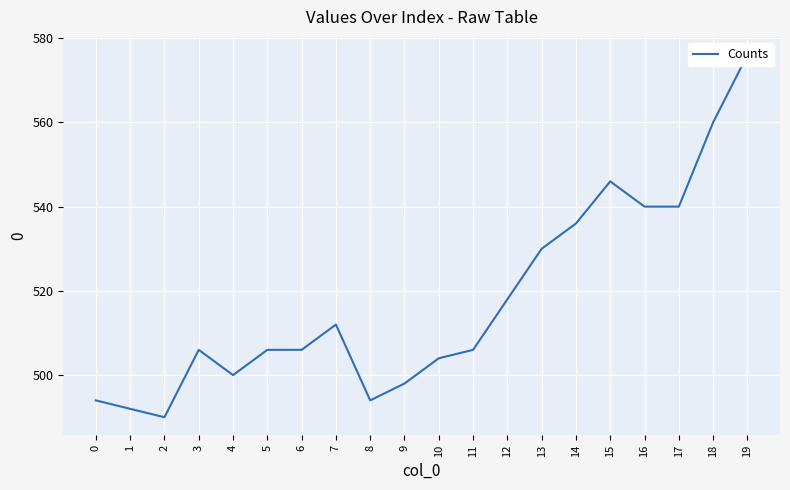

What is the smallest value displayed?

490